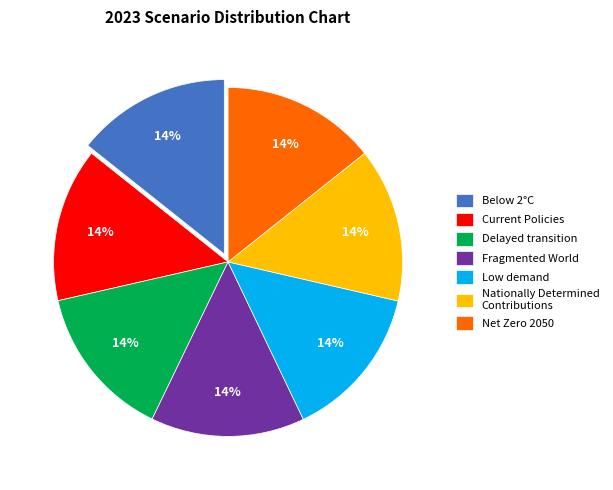

Is it true that Fragmented World is 14% of the pie?

True